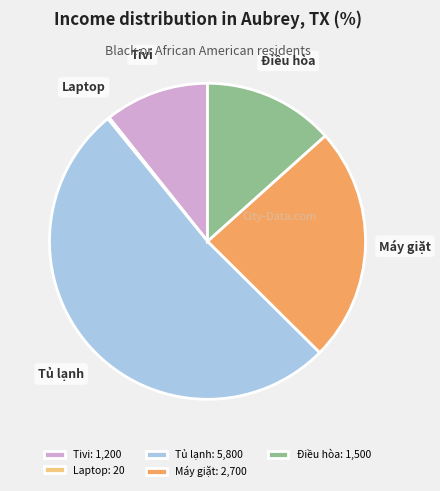

Combined, do Tivi and Tủ lạnh account for over 50%?

Yes